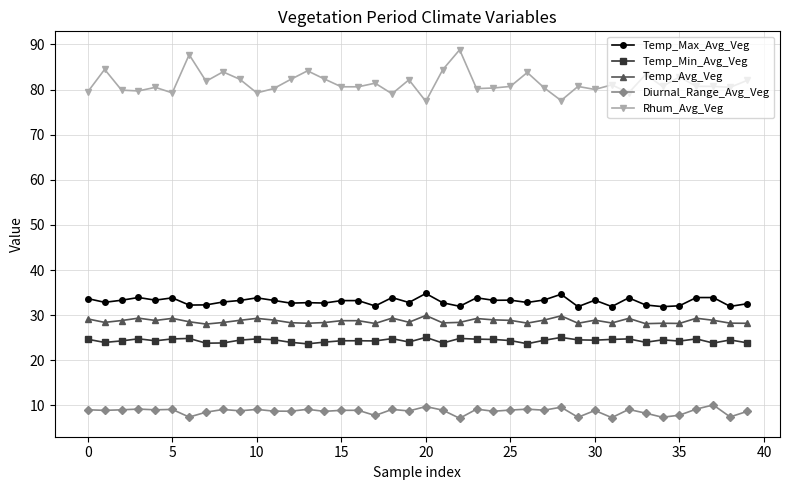

True or false: Temp_Avg_Veg has more than 2 points higher than both neighbors.

True